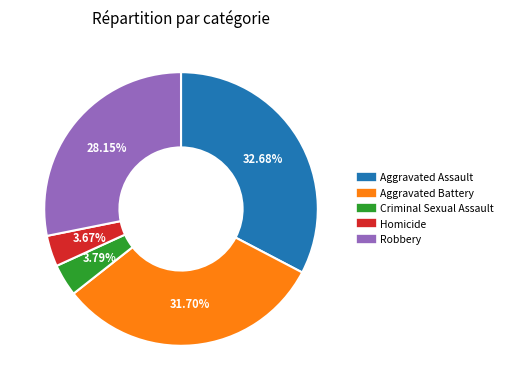

What percentage is the Aggravated Battery slice, to the nearest percent?

32%